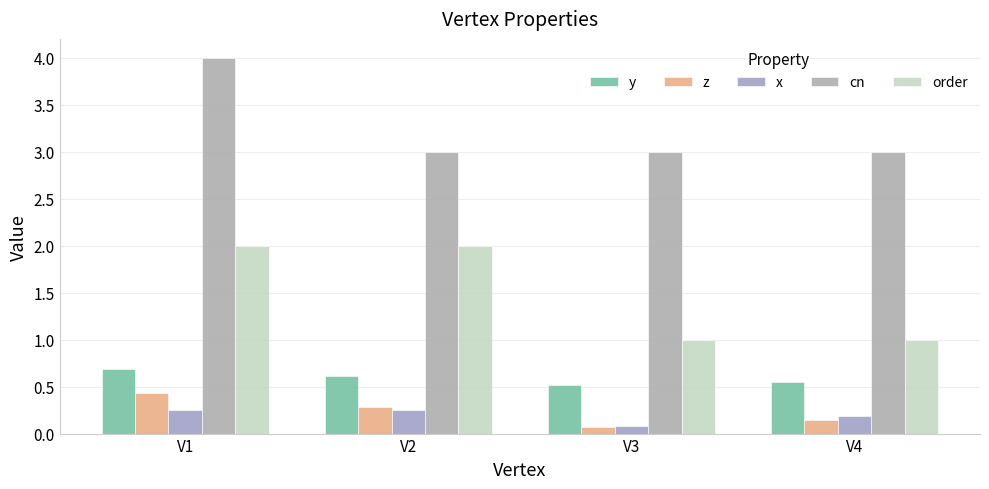

Rank the series by their maximum value, from lowest to highest.

x, z, y, order, cn